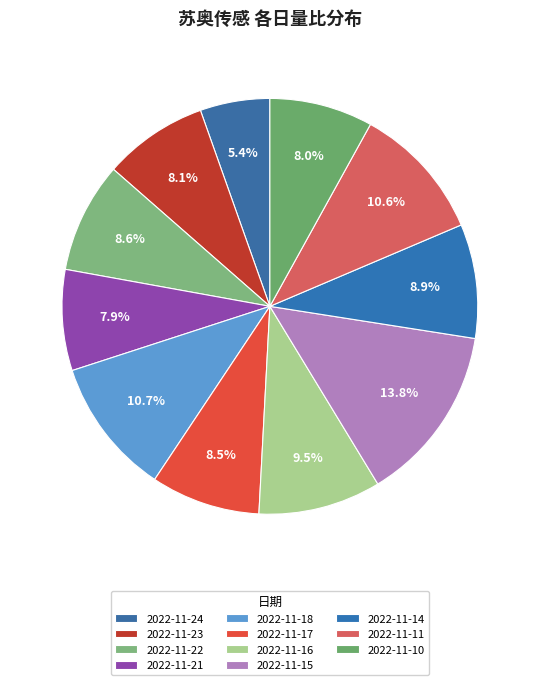

Does 2022-11-15 account for over 50% of the chart?

No